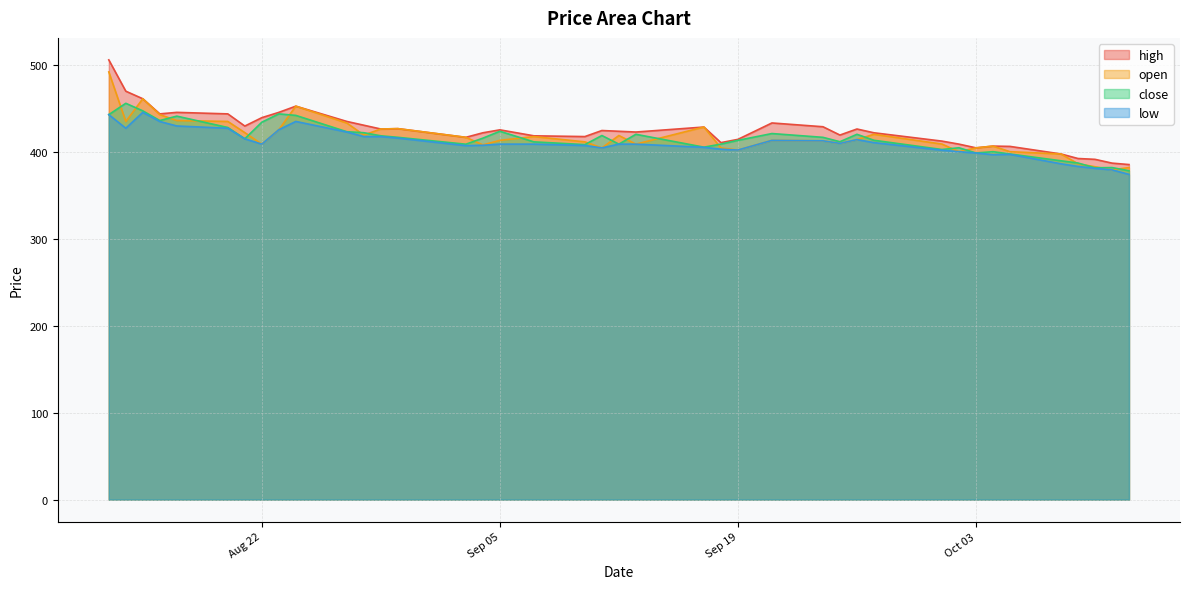

Where is open nearest to the value 435?

2023-08-14